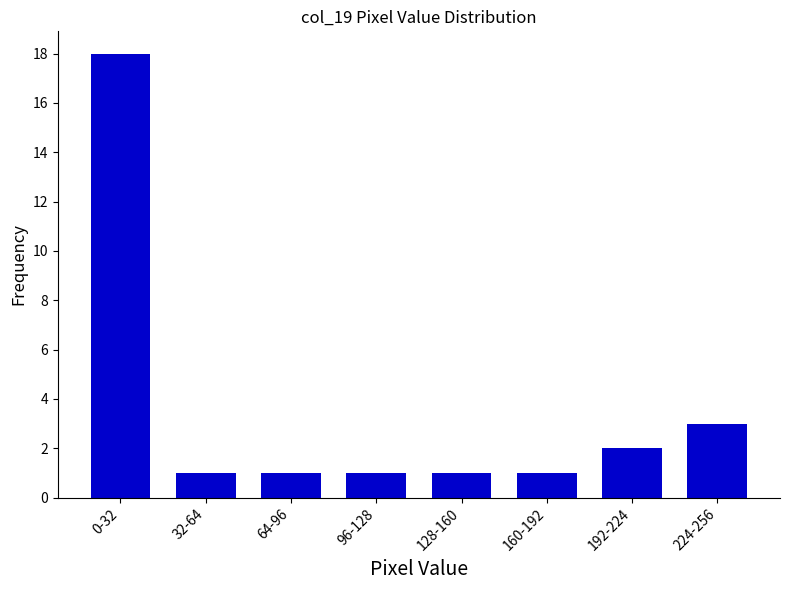

Reading right to left, list all the values displayed in this chart.

224-256=3	192-224=2	160-192=1	128-160=1	96-128=1	64-96=1	32-64=1	0-32=18